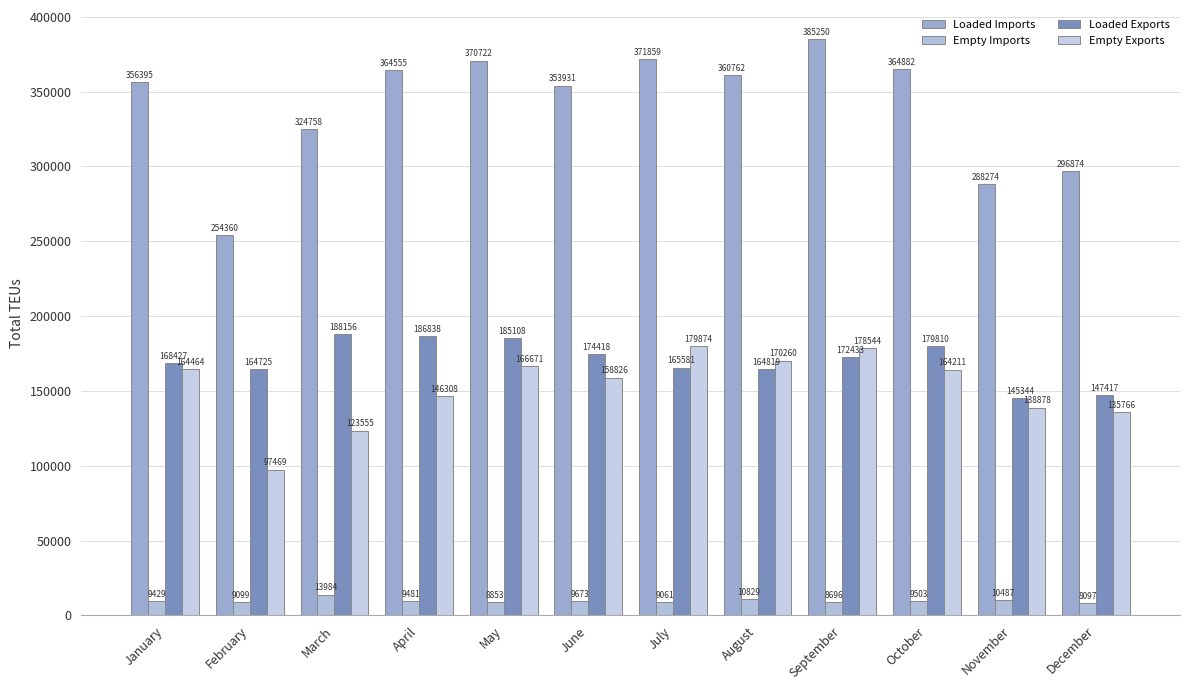

At which category is the sum across all series the highest?

September